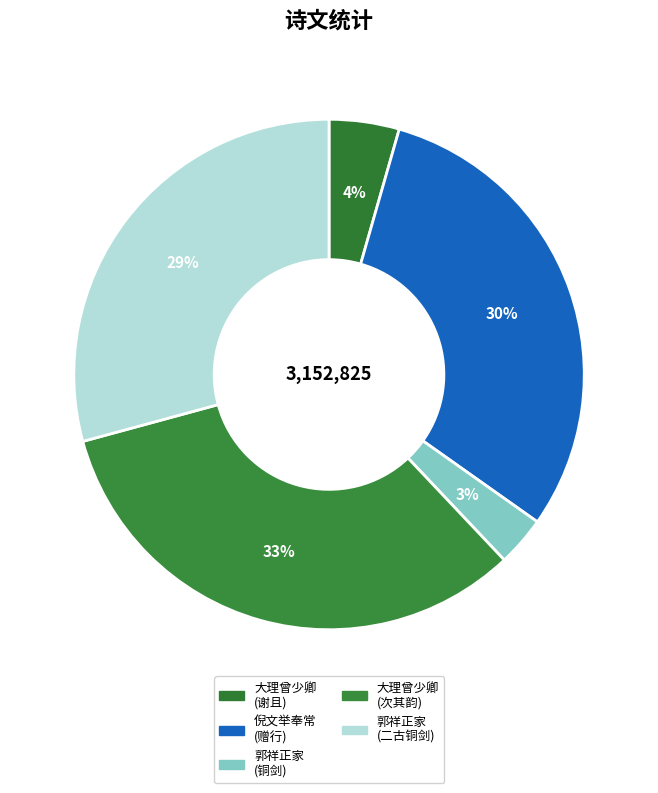

How many segments does this pie chart have?

5